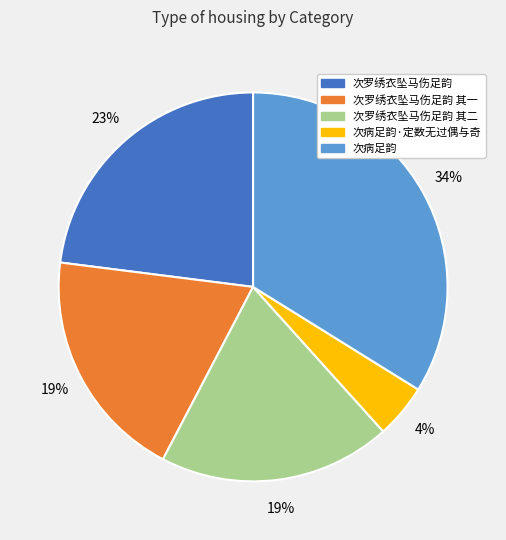

What is the ratio of the value at 次罗绣衣坠马伤足韵 其一 to the value at 次病足韵?

0.6